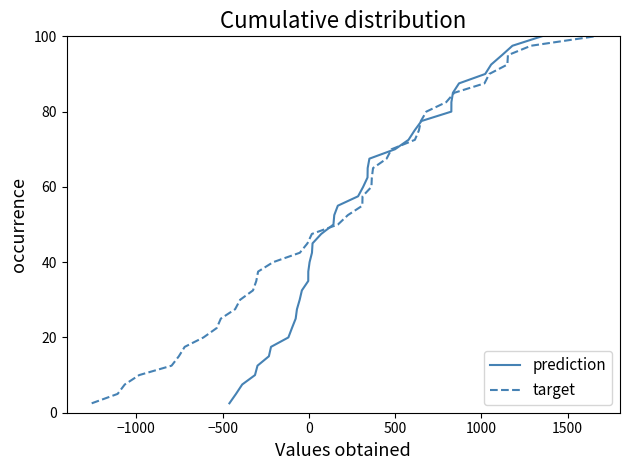

How many data points in prediction are less than 52?

20